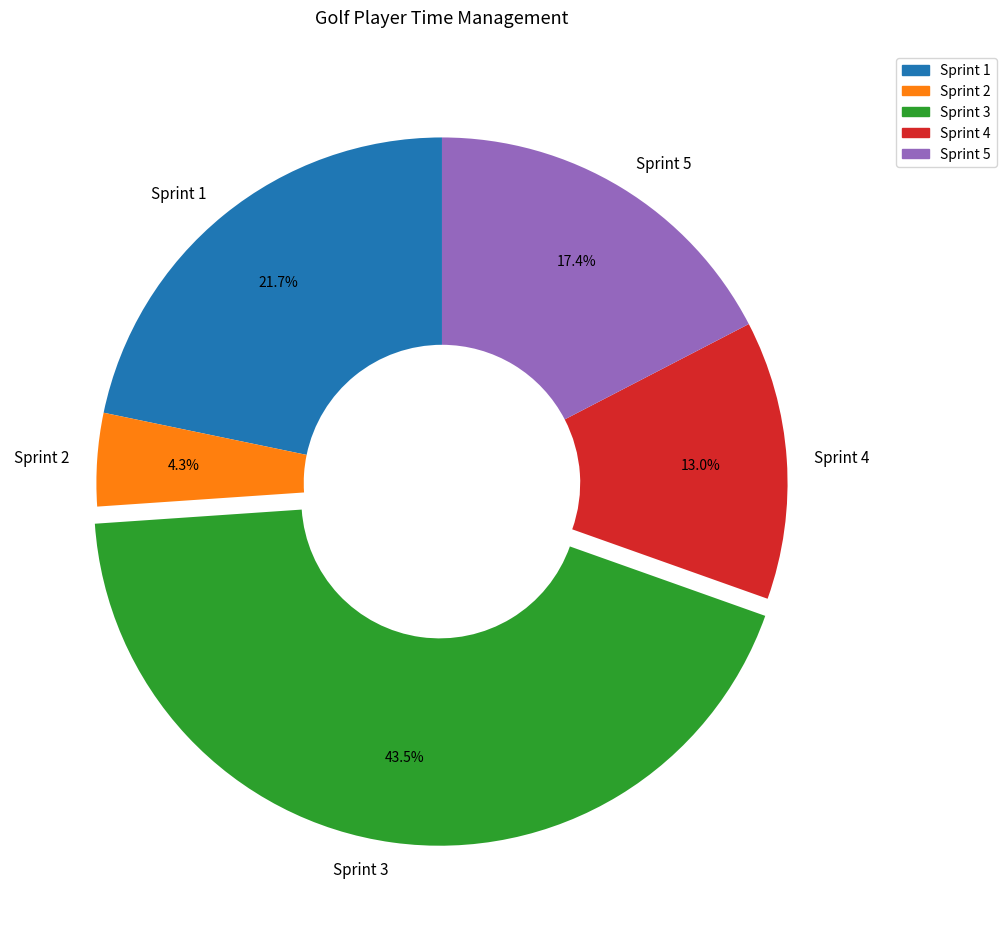

Count the number of slices in the pie.

5